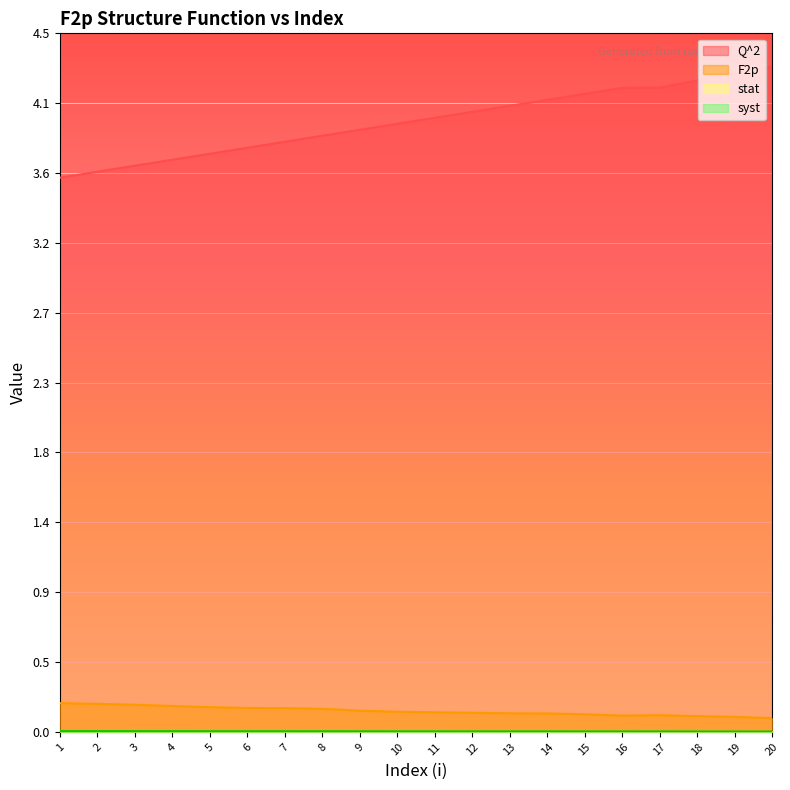

Which has a higher value, 1 or 10?

10